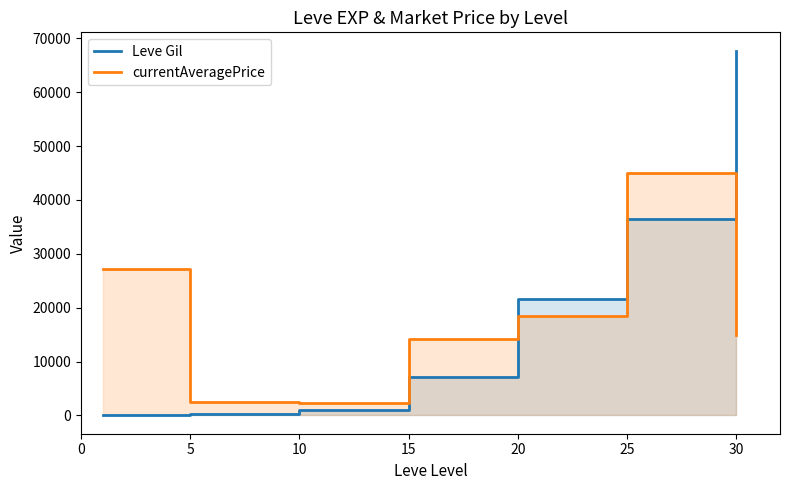

Rank the series by their maximum value, from lowest to highest.

currentAveragePrice, Leve Gil